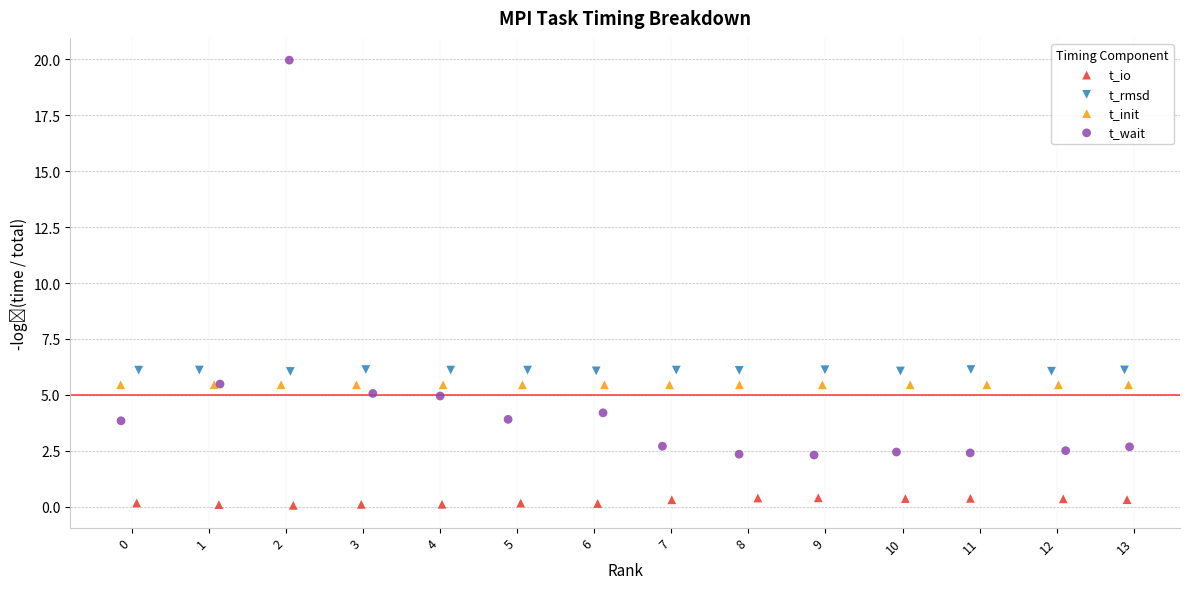

Which series contains the lowest Y value?

t_io